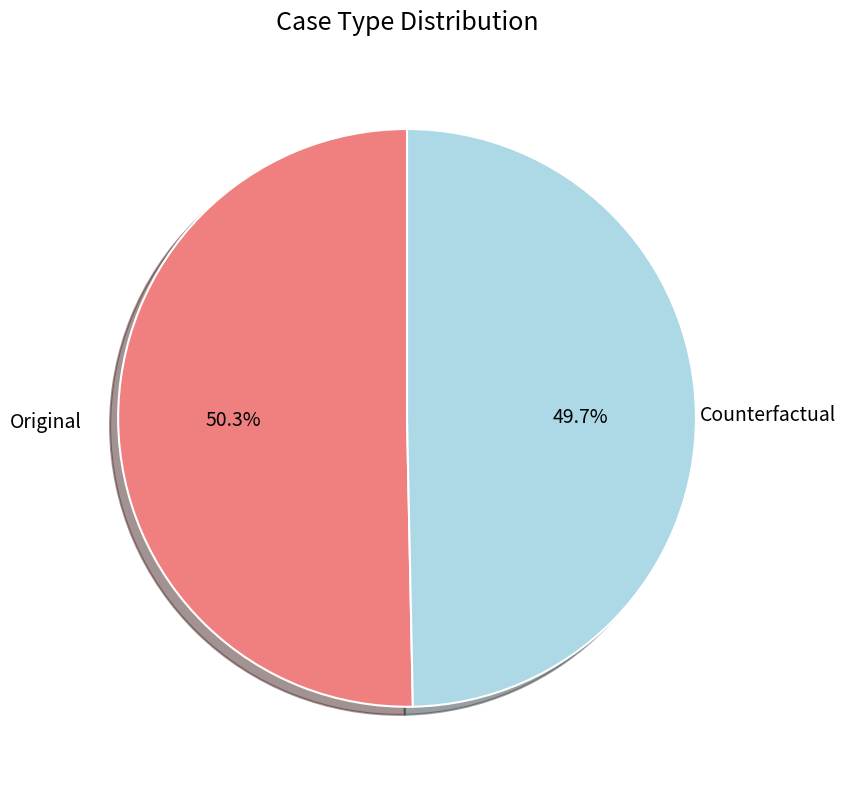

What is the ratio of the value at Original to the value at Counterfactual?

1.0